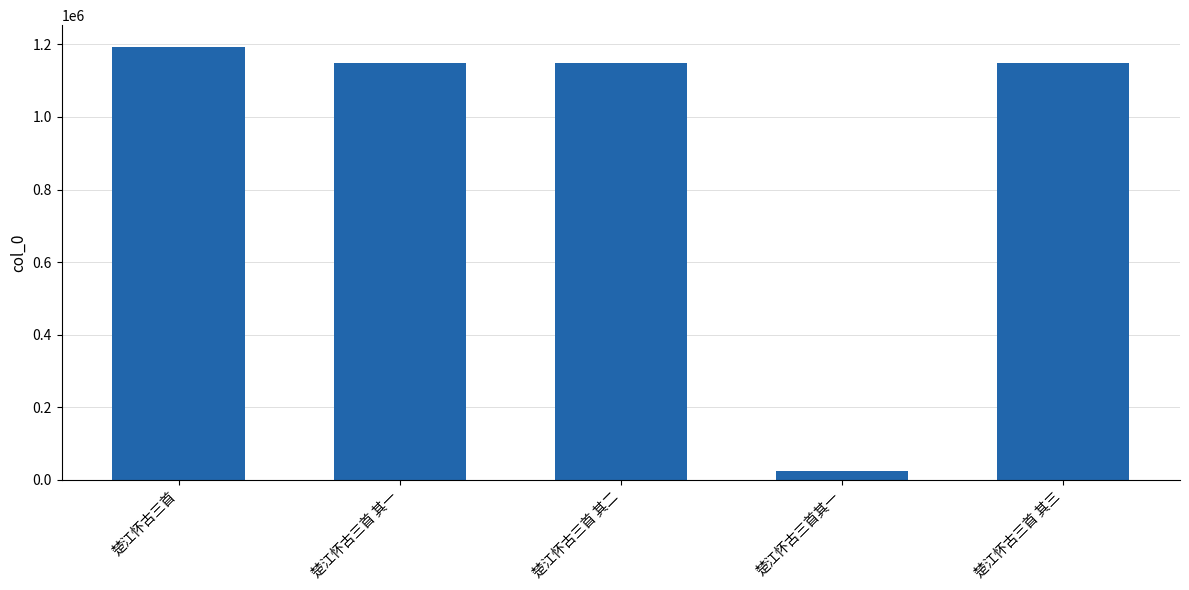

The value at 楚江怀古三首 is 690503. True or false?

False